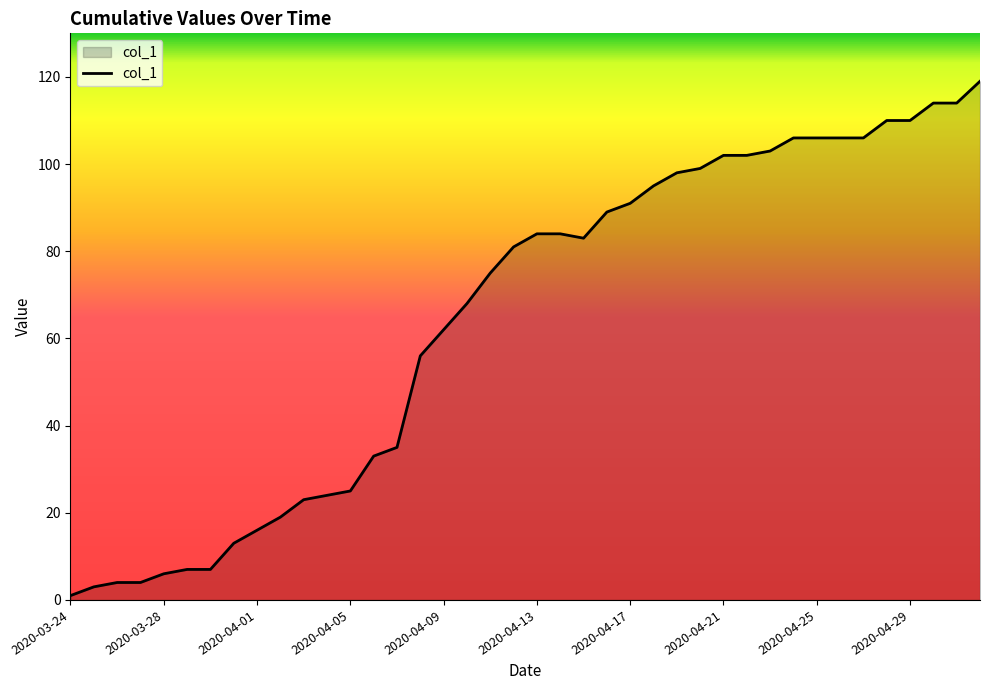

Reading right to left, list all the values displayed in this chart.

2020-05-02=119	2020-05-01=114	2020-04-30=114	2020-04-29=110	2020-04-28=110	2020-04-27=106	2020-04-26=106	2020-04-25=106	2020-04-24=106	2020-04-23=103	2020-04-22=102	2020-04-21=102	2020-04-20=99	2020-04-19=98	2020-04-18=95	2020-04-17=91	2020-04-16=89	2020-04-15=83	2020-04-14=84	2020-04-13=84	2020-04-12=81	2020-04-11=75	2020-04-10=68	2020-04-09=62	2020-04-08=56	2020-04-07=35	2020-04-06=33	2020-04-05=25	2020-04-04=24	2020-04-03=23	2020-04-02=19	2020-04-01=16	2020-03-31=13	2020-03-30=7	2020-03-29=7	2020-03-28=6	2020-03-27=4	2020-03-26=4	2020-03-25=3	2020-03-24=1